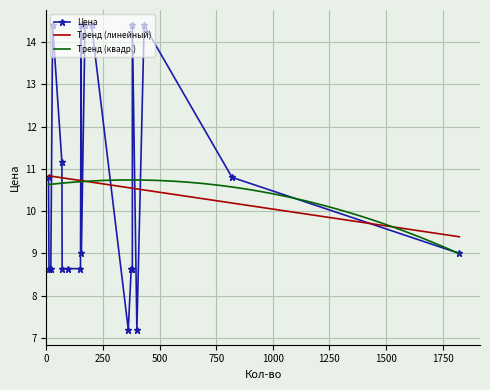

The value at к1005ха2 is 5.0. True or false?

False